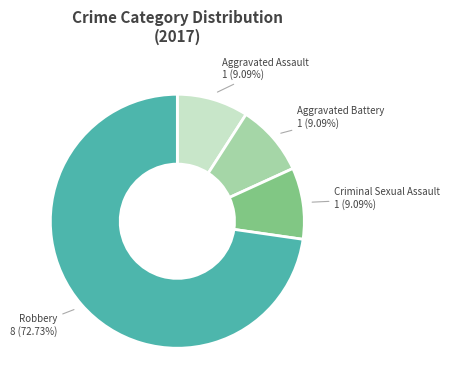

Which has a higher value, Aggravated Assault or Robbery?

Robbery